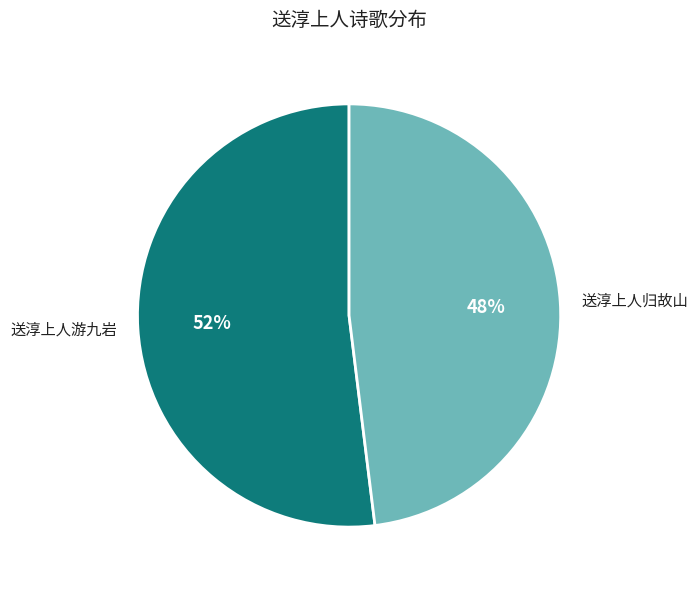

Does 送淳上人游九岩 account for over 50% of the chart?

Yes